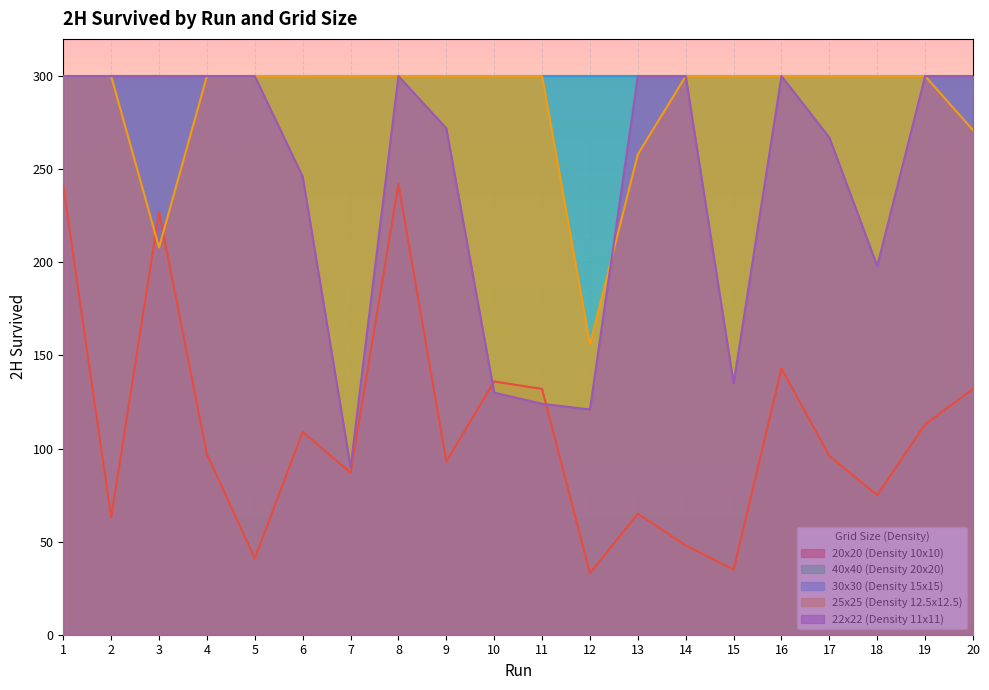

Rank the categories by 20x20 (Density 10x10) value from lowest to highest.

12, 15, 5, 14, 2, 13, 18, 7, 9, 17, 4, 6, 19, 11, 20, 10, 16, 3, 1, 8